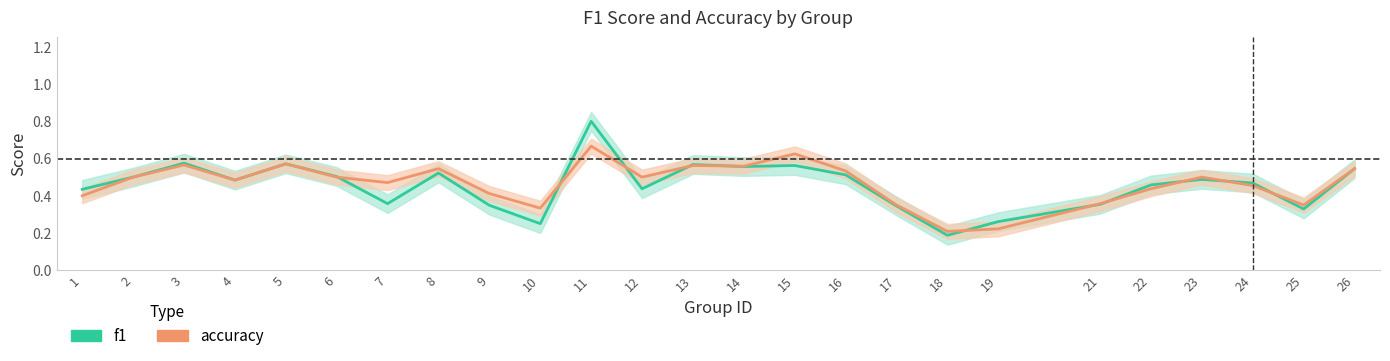

At how many categories does at least one series exceed 0?

25